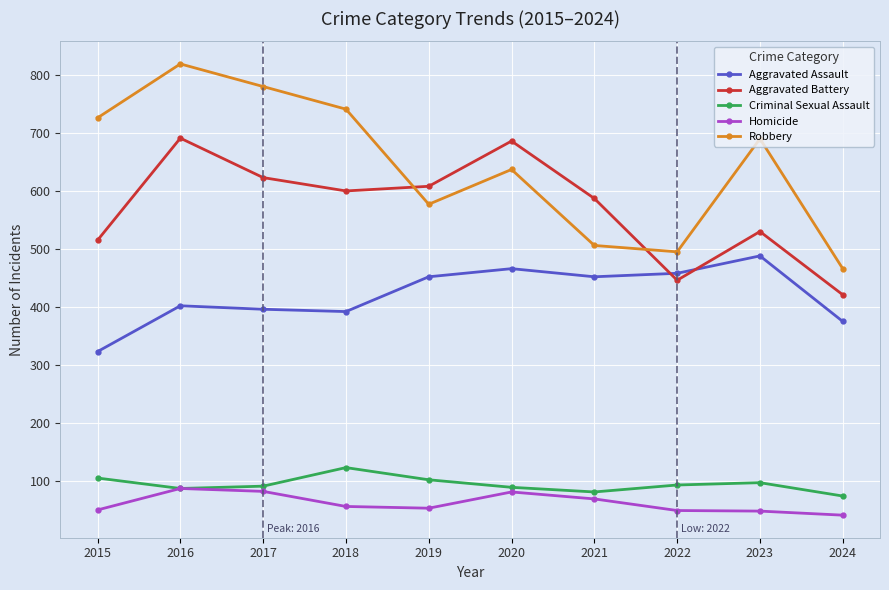

At which label does Aggravated Assault reach its minimum?

2015